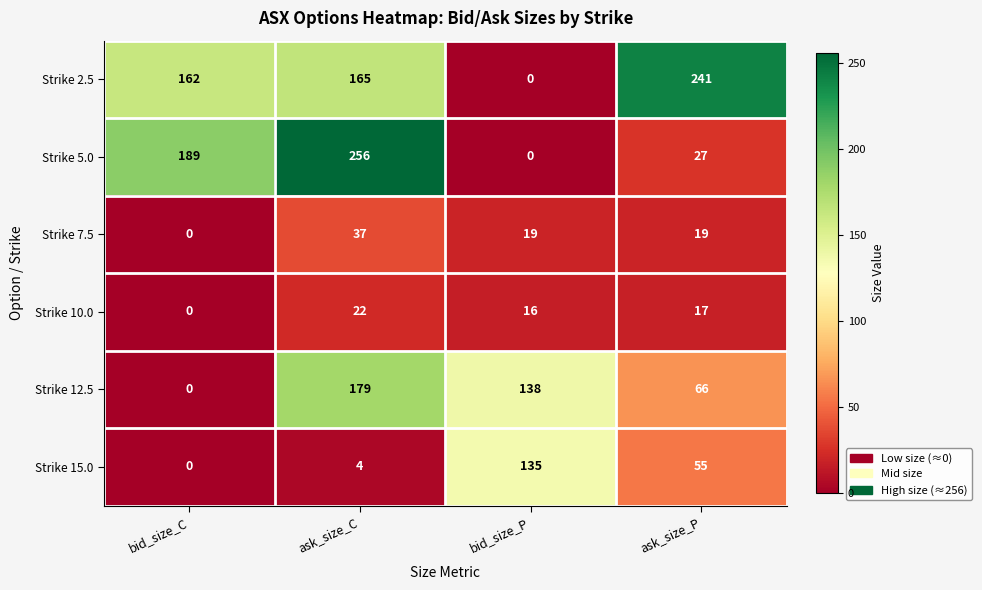

What is the sum of all Strike 2.5 values?

568